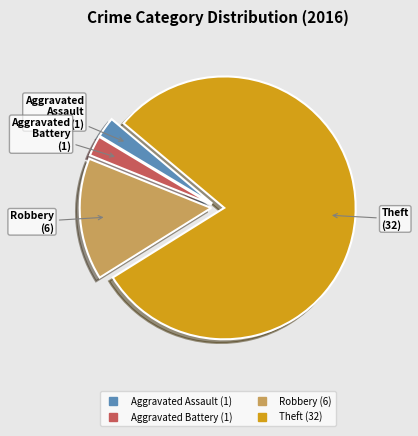

Is there any slice that represents more than half of the pie?

Yes